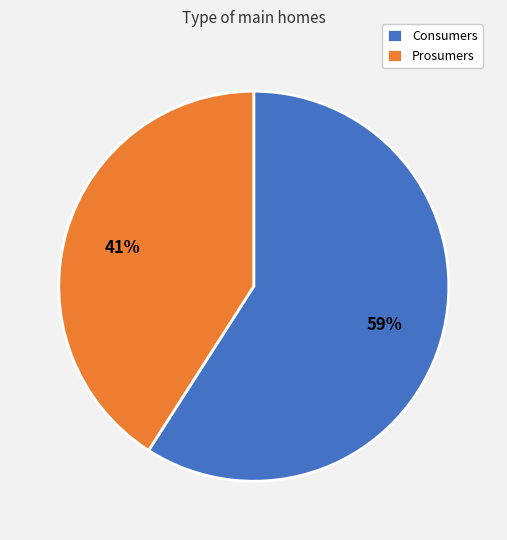

What percentage is the Consumers slice, to the nearest percent?

59%